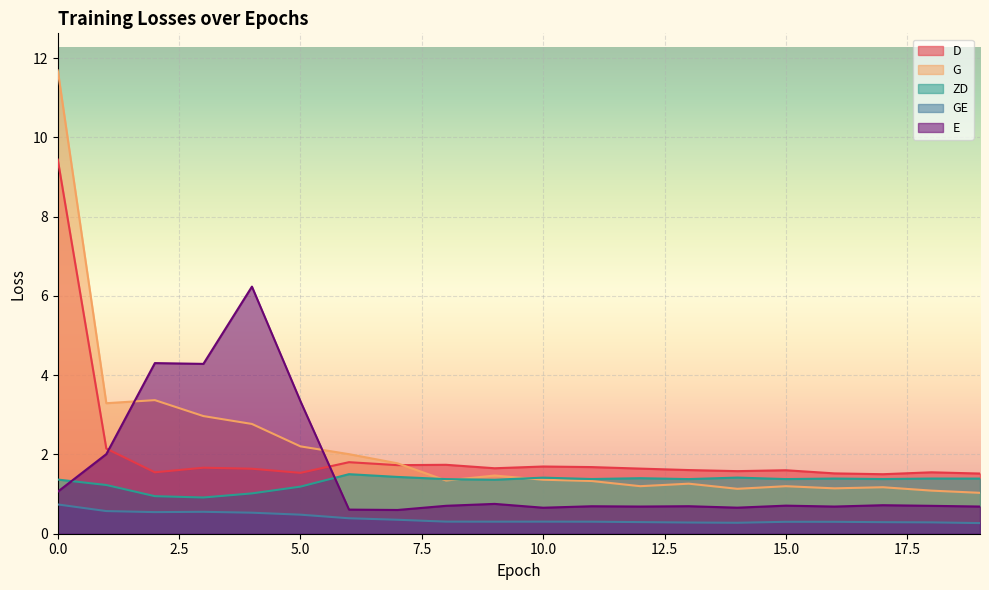

What is the average value of the E series?

1.5